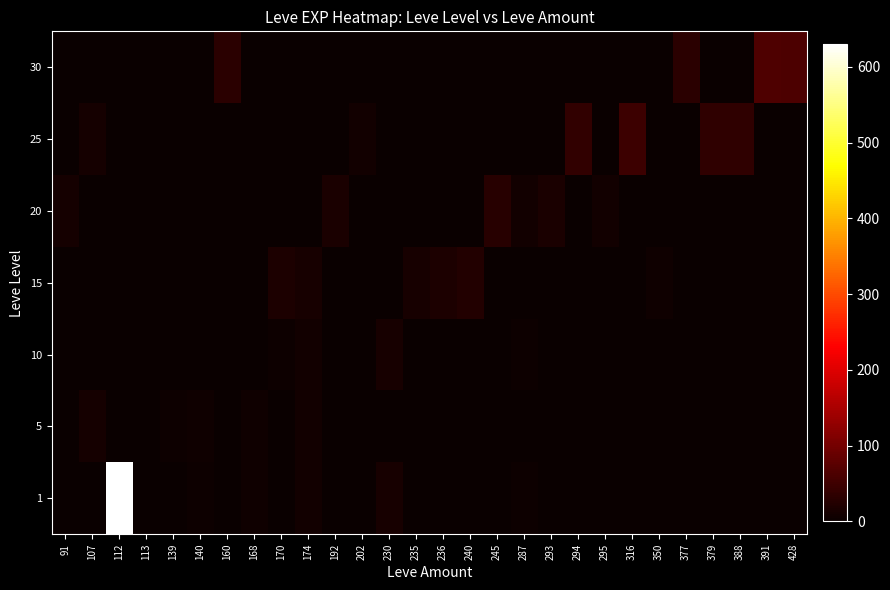

How many data points does each series have?

28